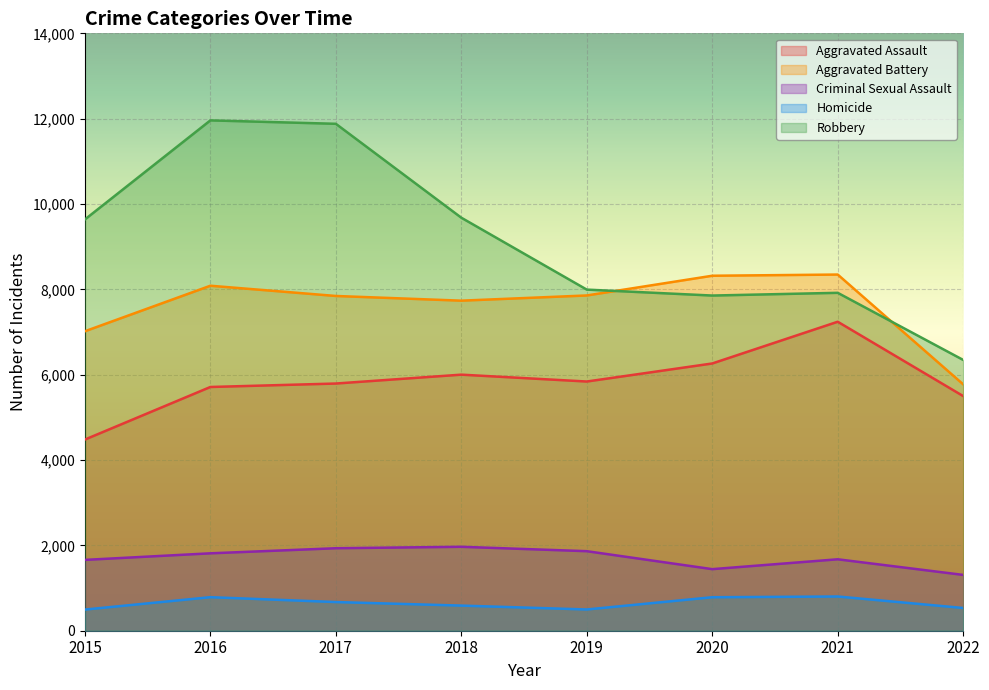

True or false: Criminal Sexual Assault and Aggravated Battery cross at least once.

False